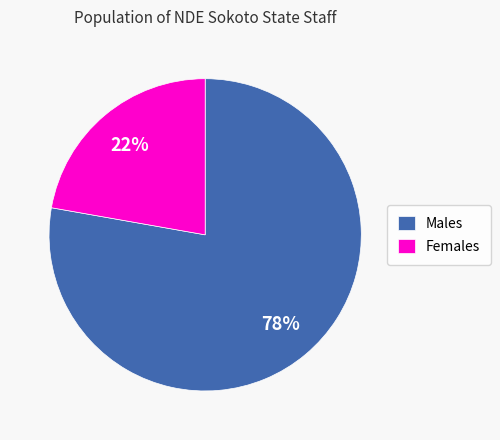

Is it true that Males is 87% of the pie?

False